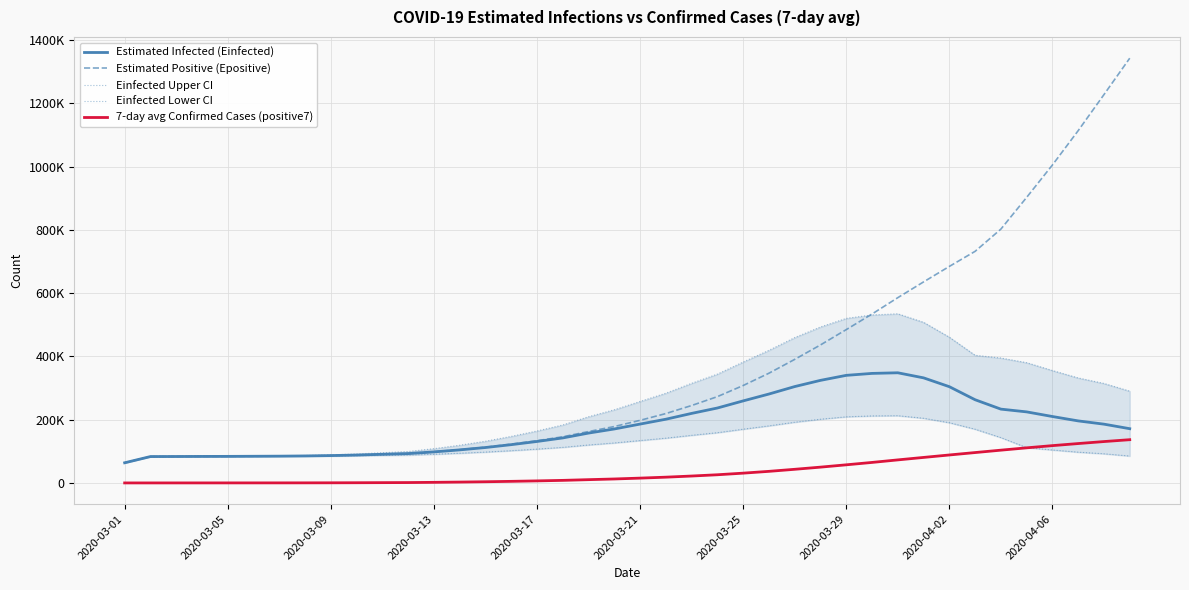

True or false: 7-day avg Confirmed Cases (positive7) has more than 0 interior local peaks.

False